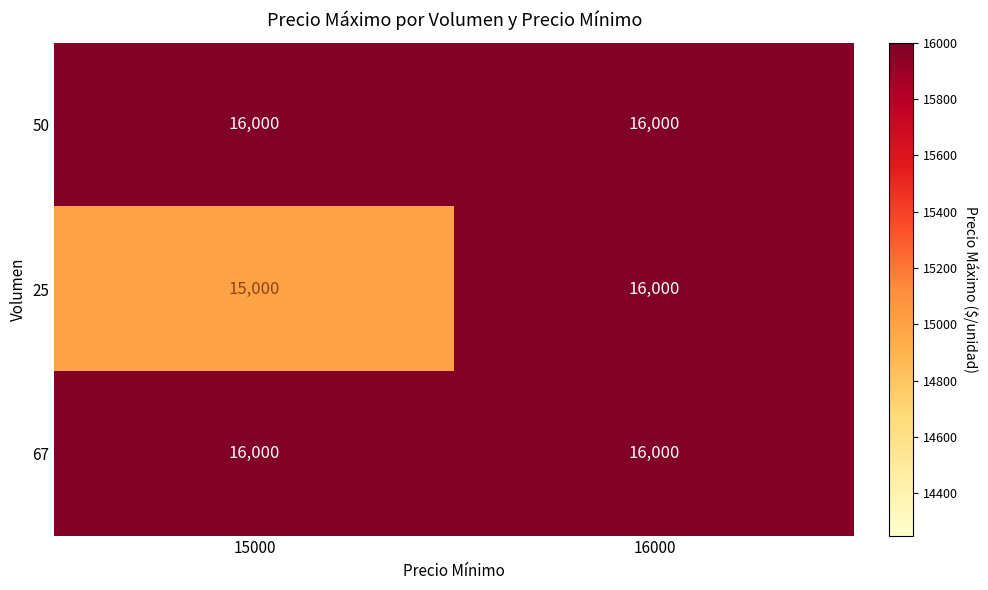

Which series has the widest spread of values?

25